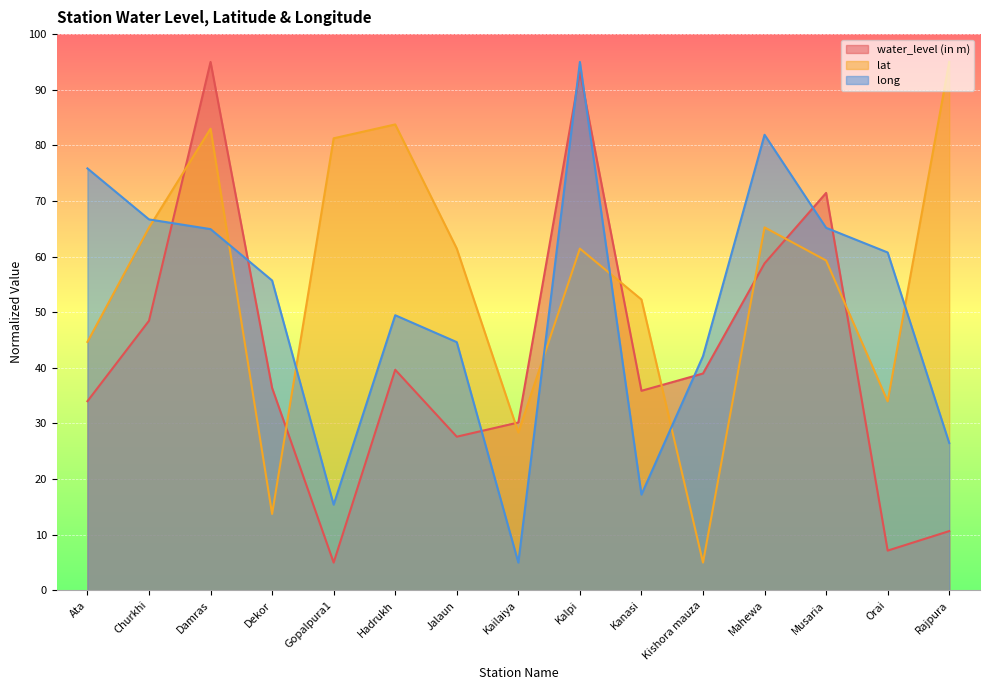

What is the spread (max minus min) of values at Kalpi?

33.6